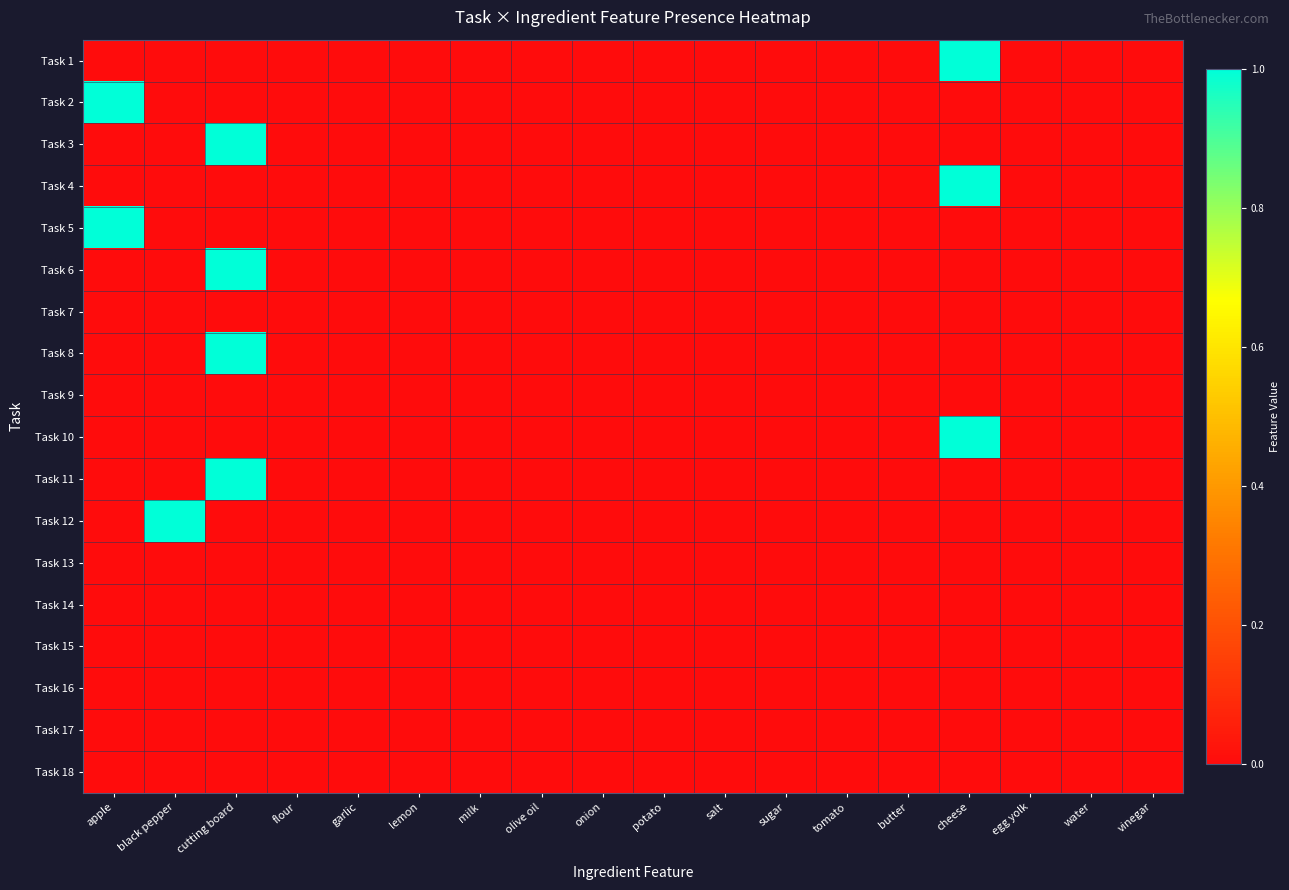

At which category is the sum across all series the highest?

cutting board